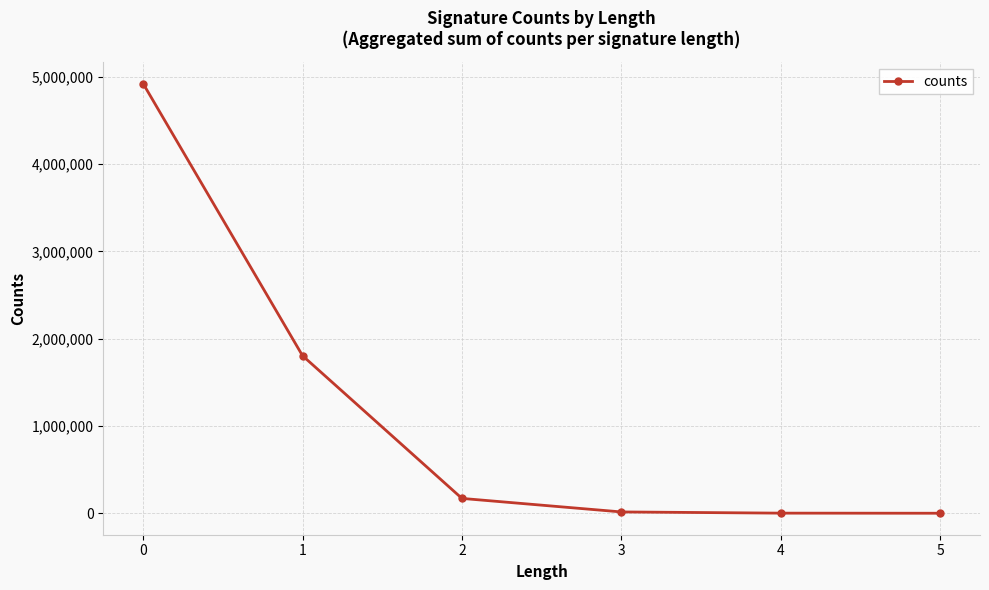

What is the change in value from 0 to 5?

-4924016